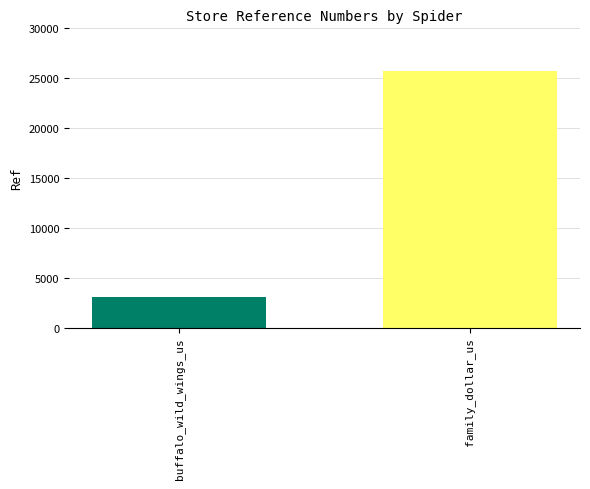

List the labels in order of value, smallest first.

buffalo_wild_wings_us, family_dollar_us